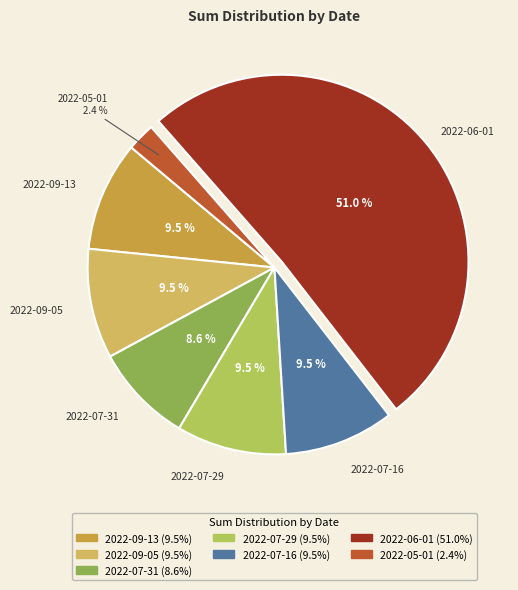

Which has a higher value, 2022-06-01 or 2022-07-29?

2022-06-01